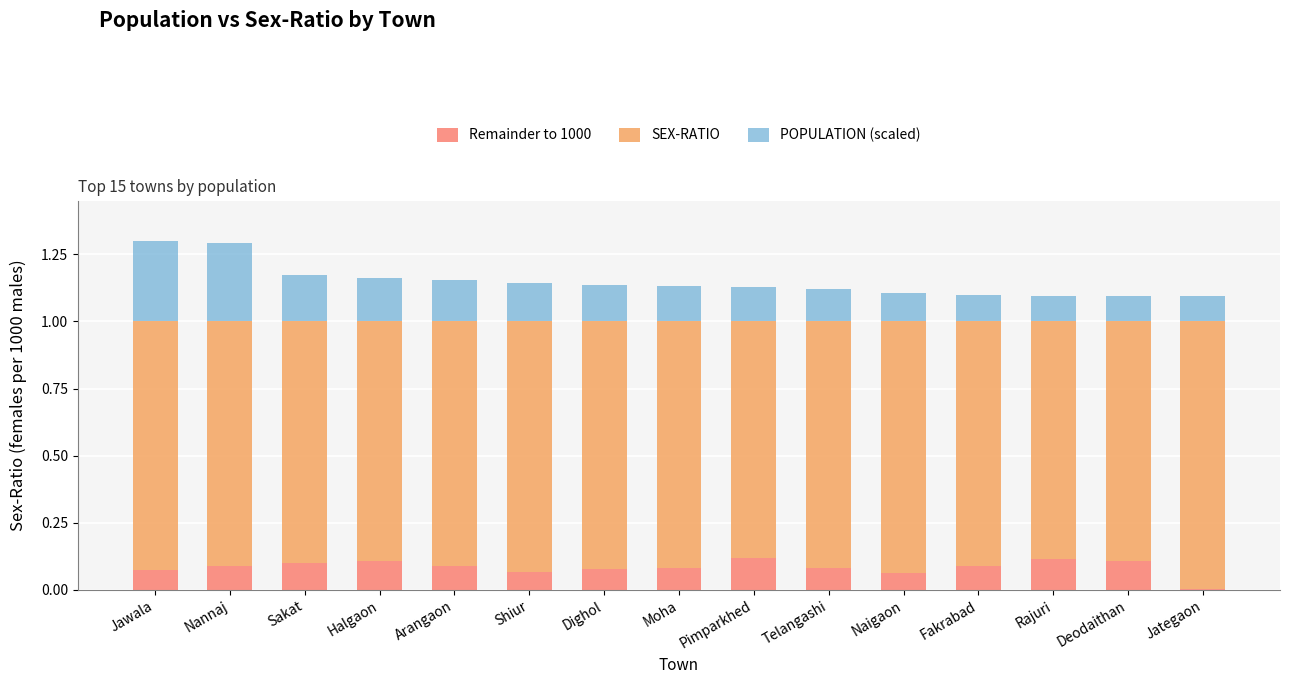

The Remainder to 1000 series shows 0.1 at Halgaon. True or false?

True